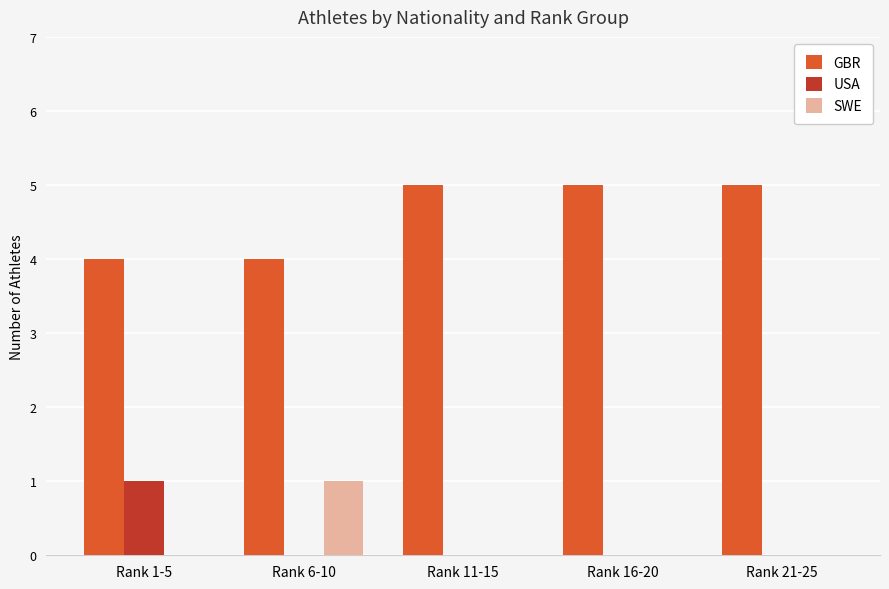

Is it true that GBR equals 1 at Rank 1-5?

False